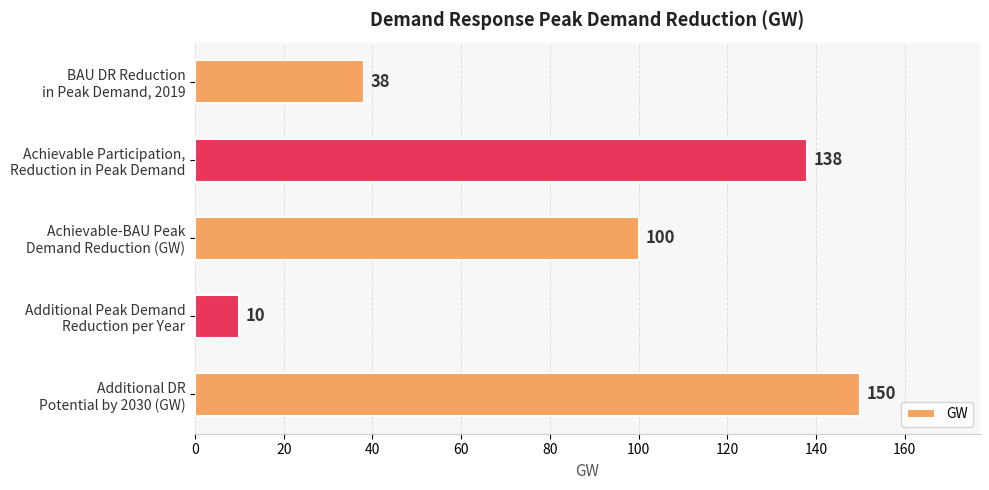

What is the minimum value shown in the chart?

10